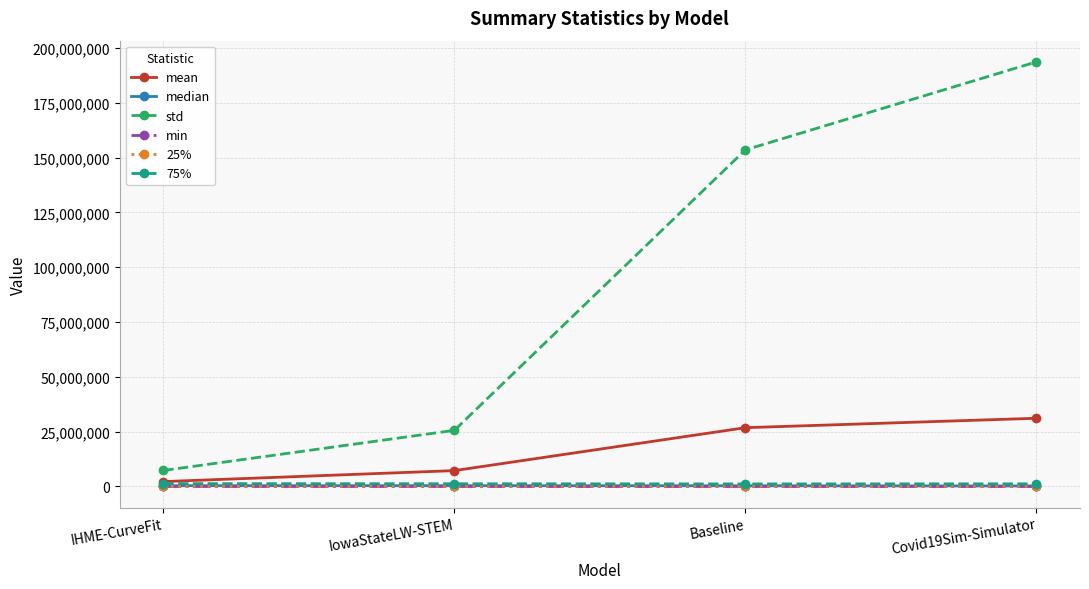

True or false: mean and 25% cross at least once.

False